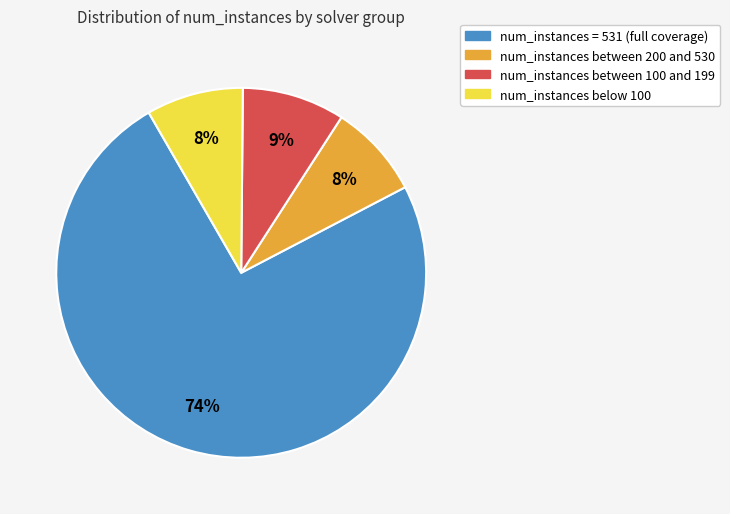

The num_instances = 531 (full coverage) slice represents 88% of the pie. True or false?

False